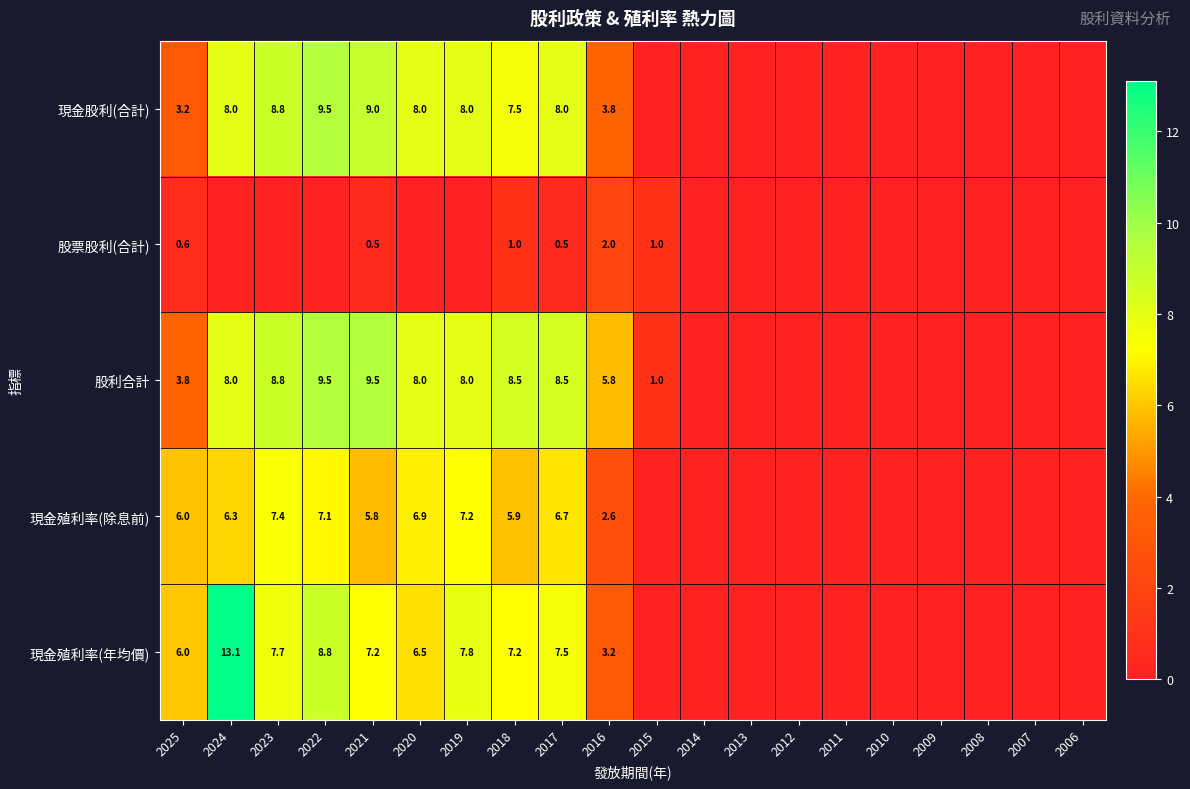

What is the total value across all series at 2024?

35.4